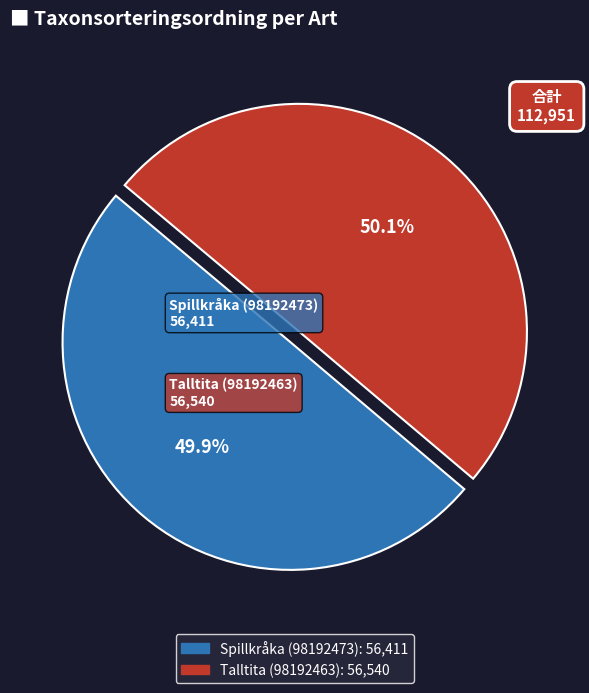

What is the ratio of the value at Spillkråka (98192473) to the value at Talltita (98192463)?

1.0